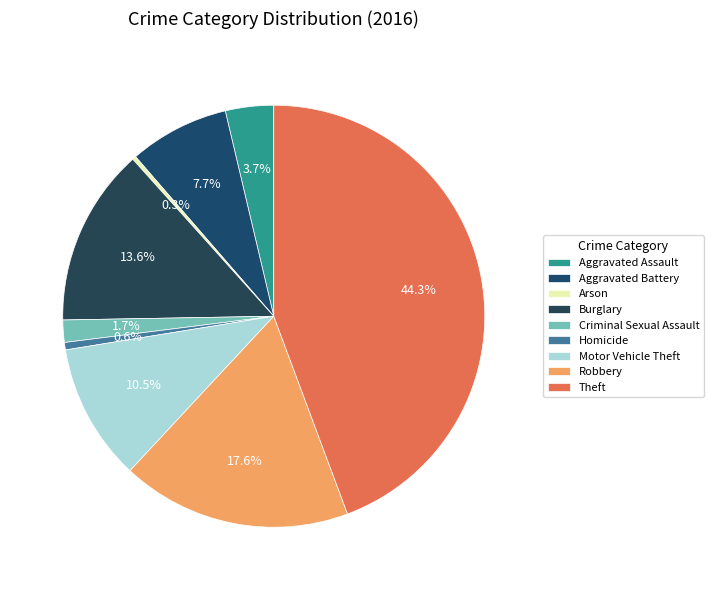

Do Burglary and Aggravated Assault together represent more than half of the pie?

No